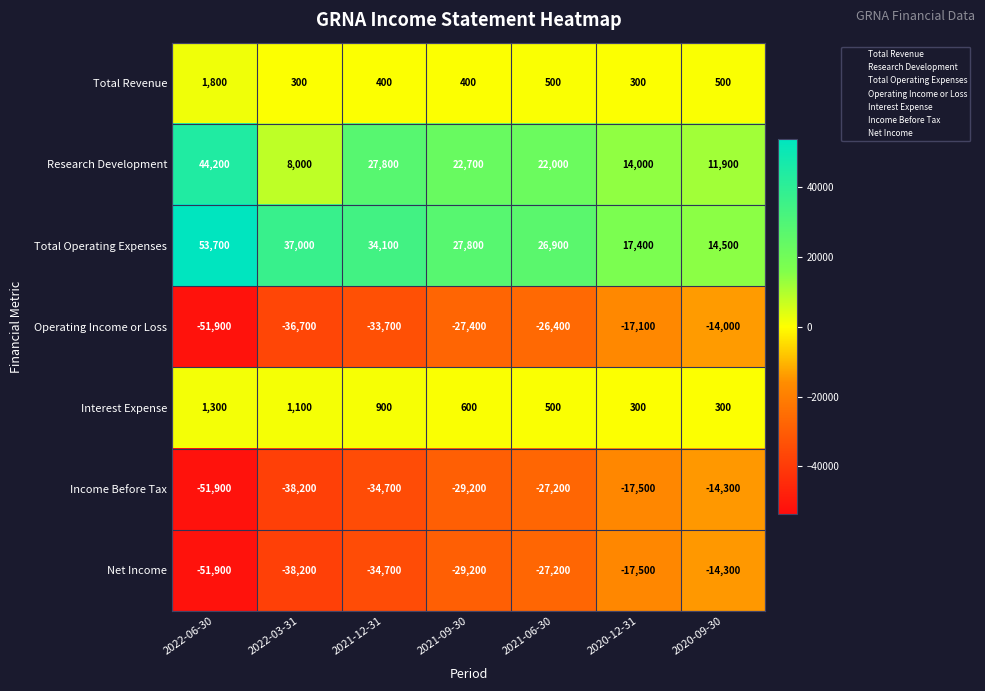

What is the difference between the maximum and minimum values in the Total Revenue series?

1500